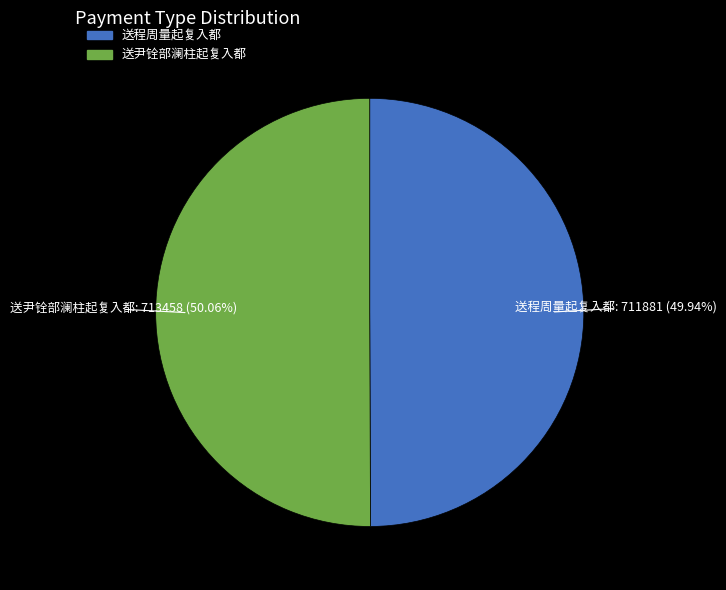

Is it true that 送程周量起复入都 is 37% of the pie?

False